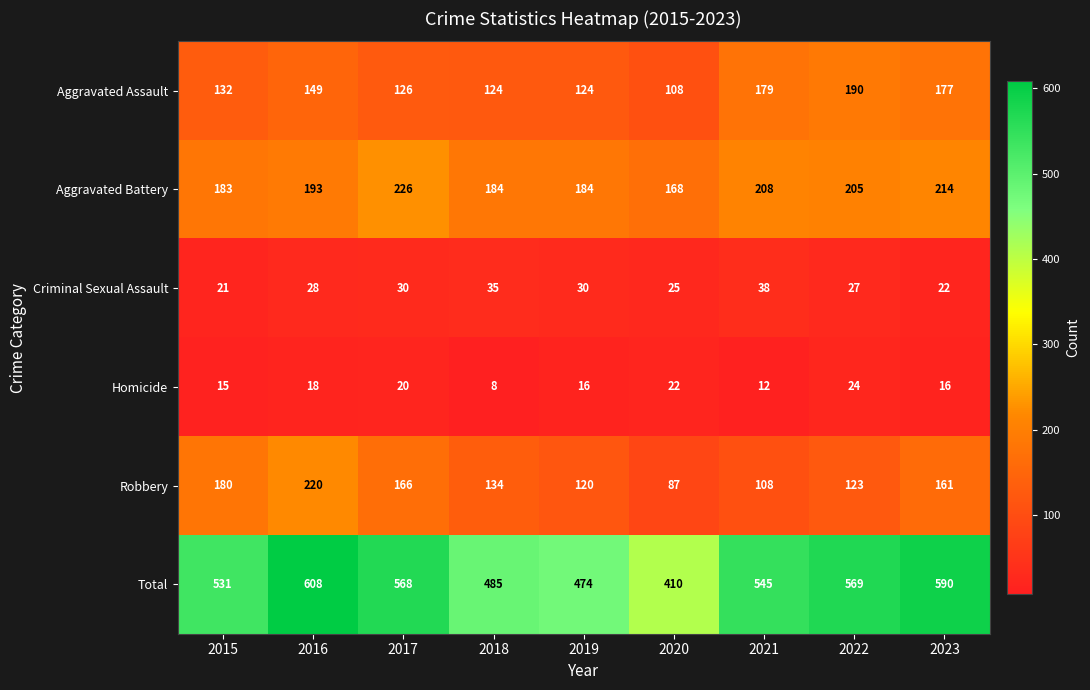

The value of Aggravated Assault at 2020 is 167. True or false?

False